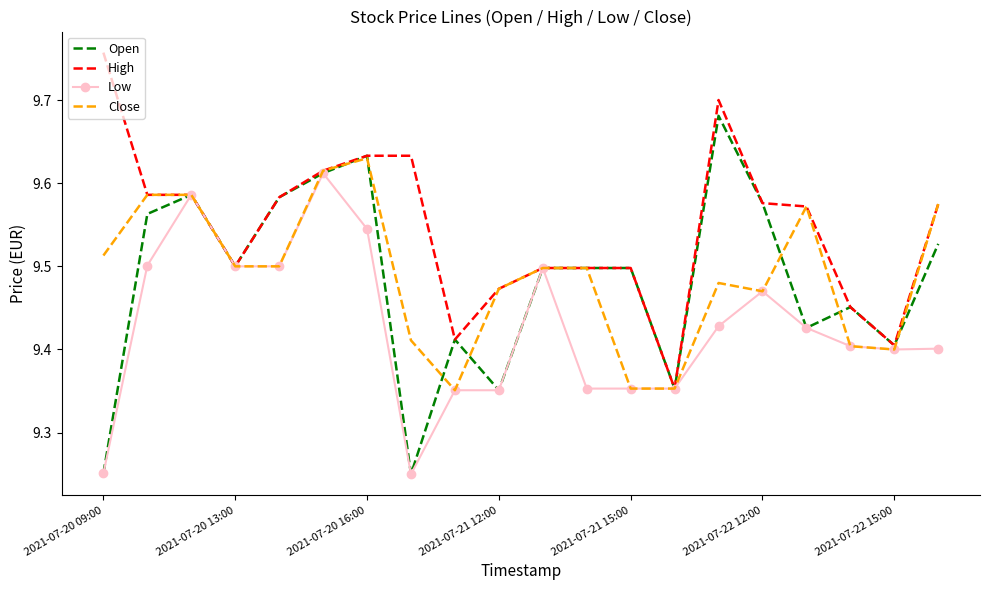

Which series has the largest total across all categories?

High